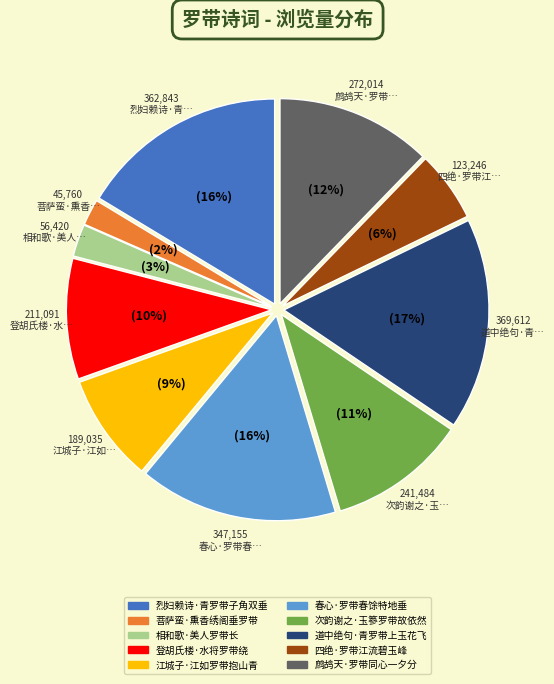

To the nearest percent, what is the difference between the largest and smallest slice percentages?

15%